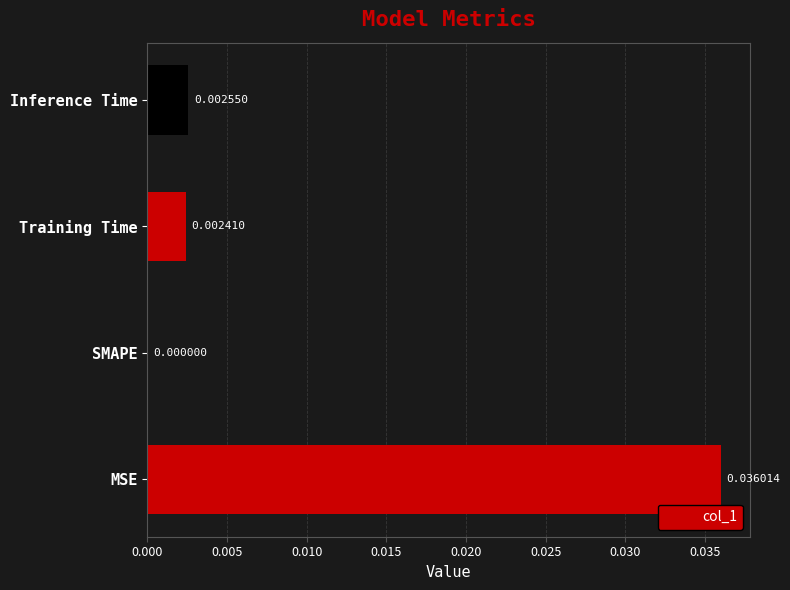

Which category has the highest value across all series?

MSE